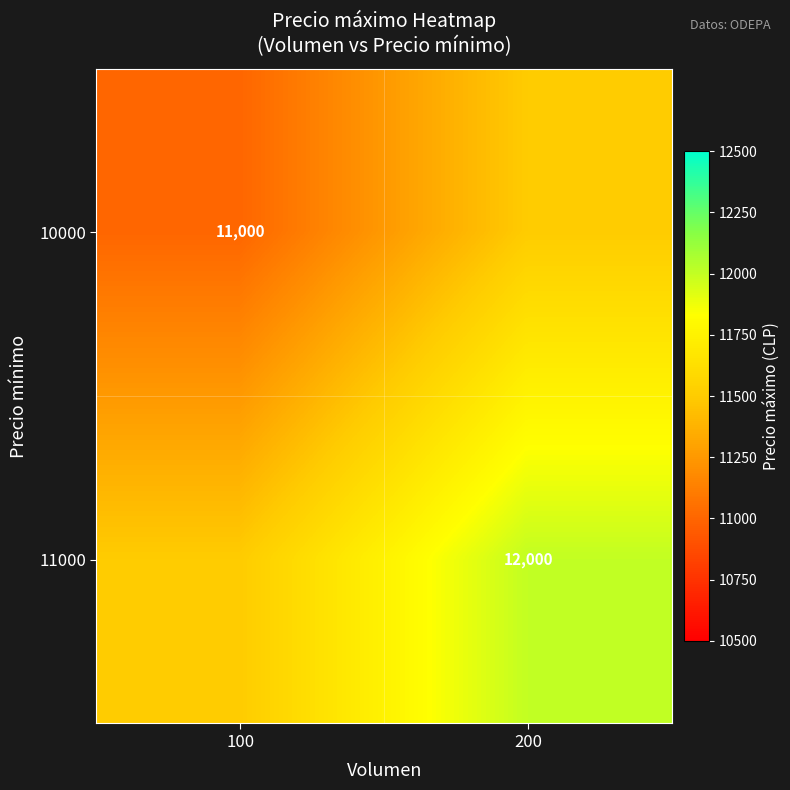

The value of 11000 at 200 is 8081. True or false?

False